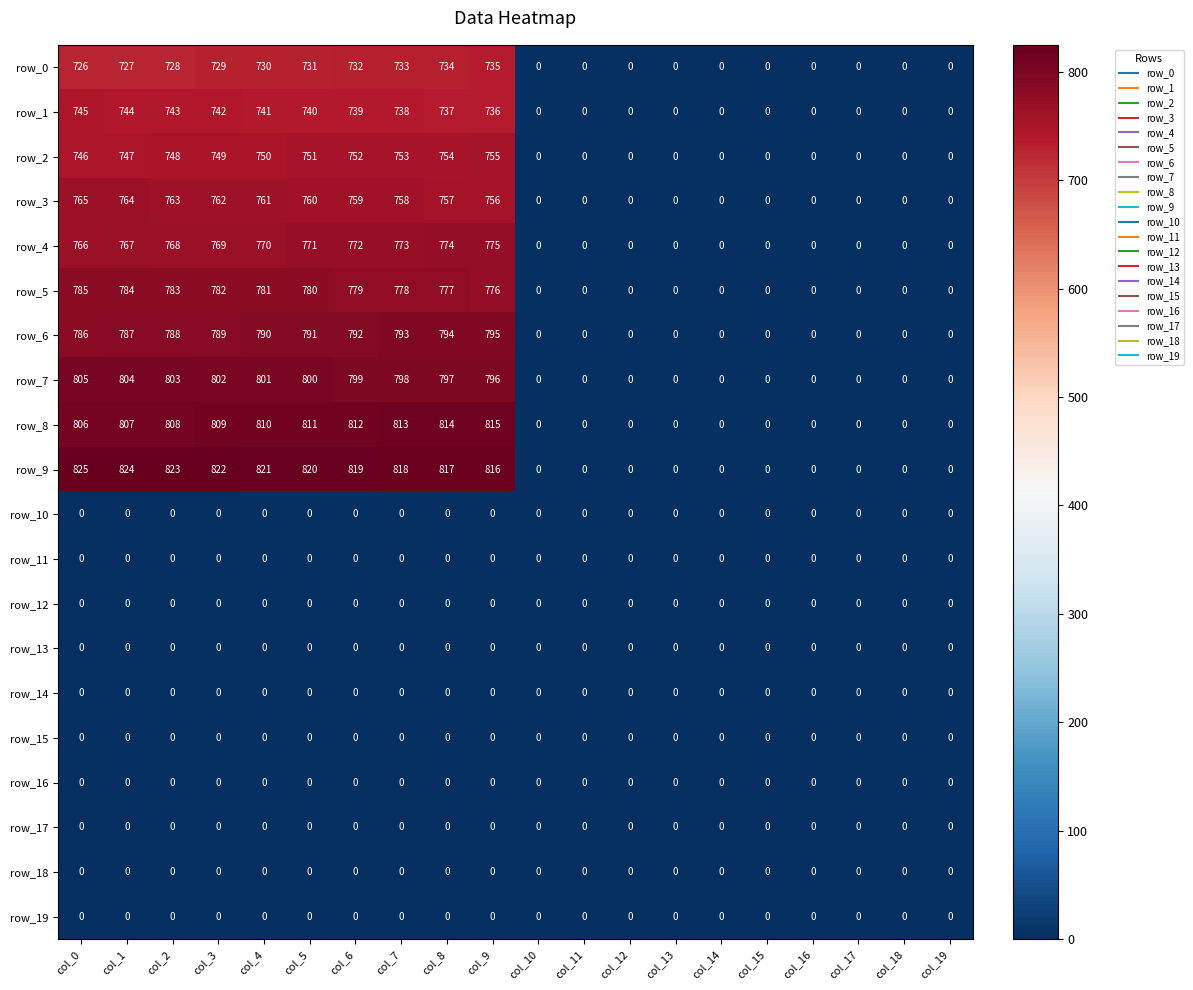

How many data points does each series have?

20